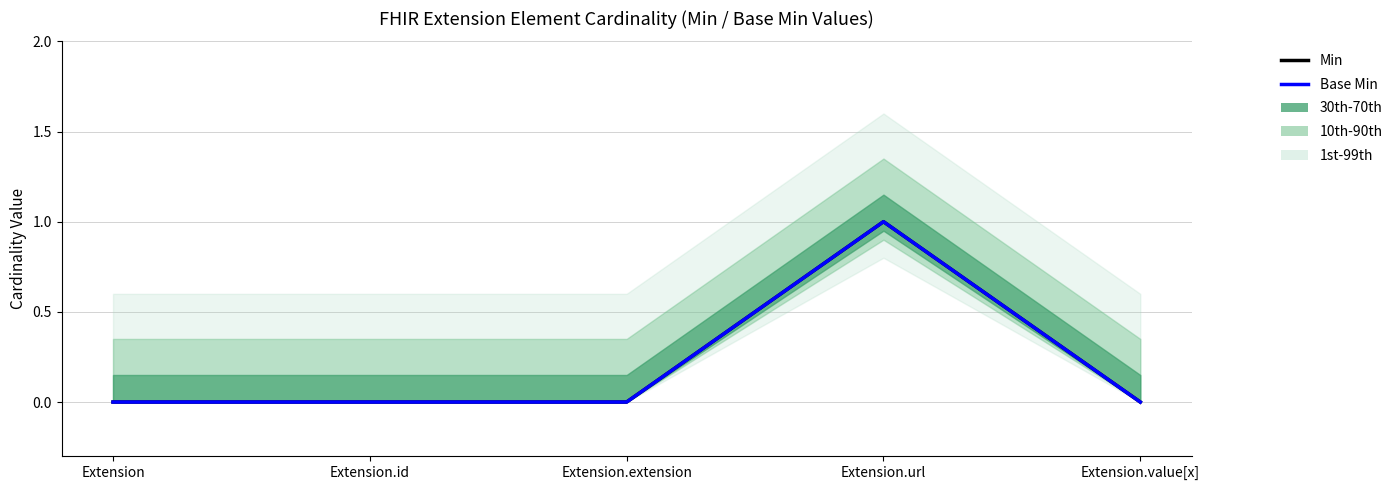

How many interior local peaks does the Min series have?

1